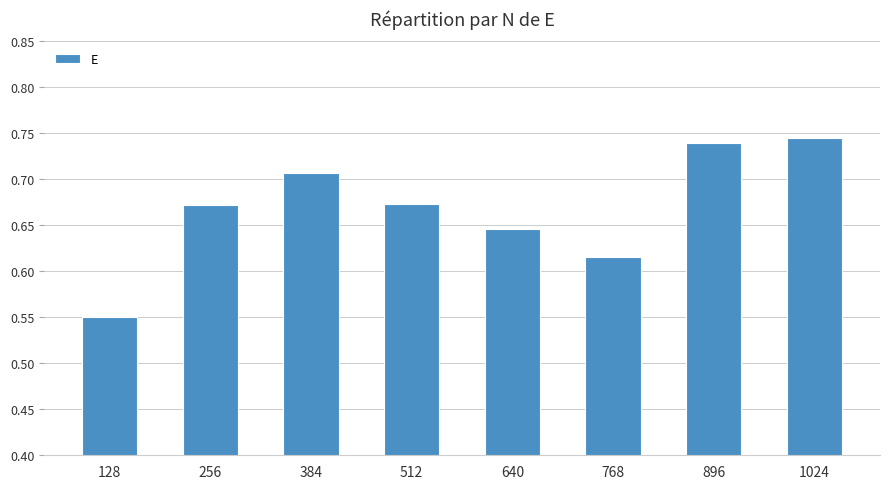

What is the sum of the values at 256 and 512?

1.3